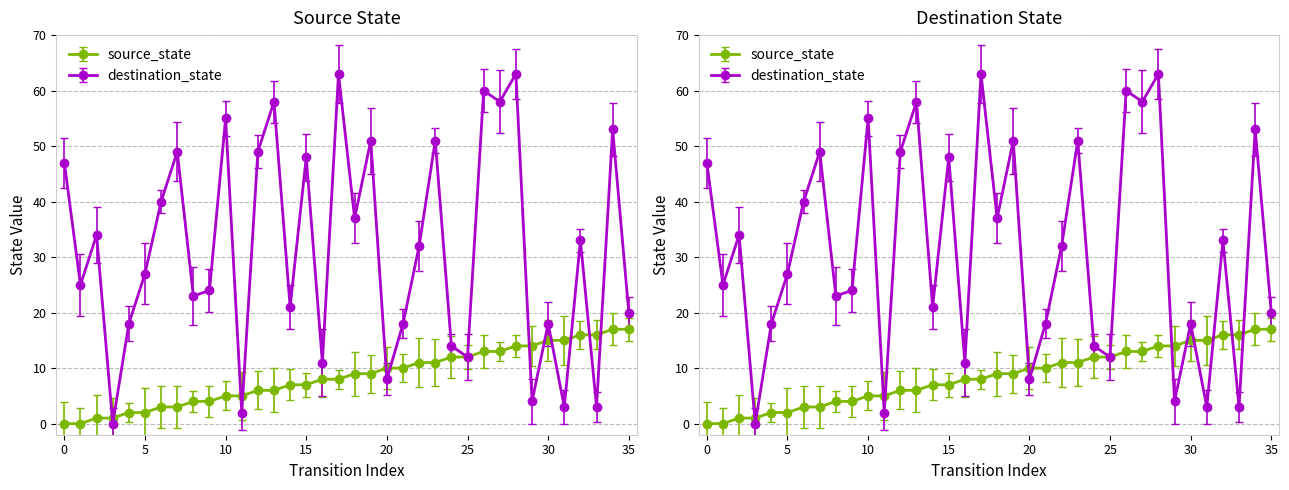

Reading left to right, transcribe all the data shown in this chart.

source_state: 0=0	1=0	2=1	3=1	4=2	5=2	6=3	7=3	8=4	9=4	10=5	11=5	12=6	13=6	14=7	15=7	16=8	17=8	18=9	19=9	20=10	21=10	22=11	23=11	24=12	25=12	26=13	27=13	28=14	29=14	30=15	31=15	32=16	33=16	34=17	35=17
destination_state: 0=47	1=25	2=34	3=0	4=18	5=27	6=40	7=49	8=23	9=24	10=55	11=2	12=49	13=58	14=21	15=48	16=11	17=63	18=37	19=51	20=8	21=18	22=32	23=51	24=14	25=12	26=60	27=58	28=63	29=4	30=18	31=3	32=33	33=3	34=53	35=20